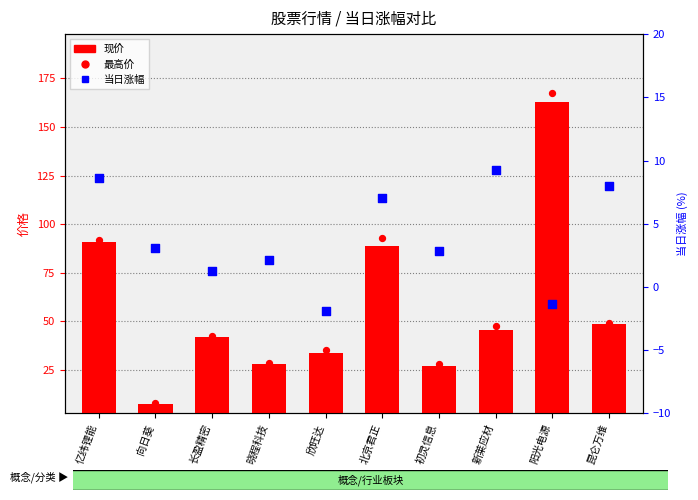

At how many categories does at least one series exceed 57?

3